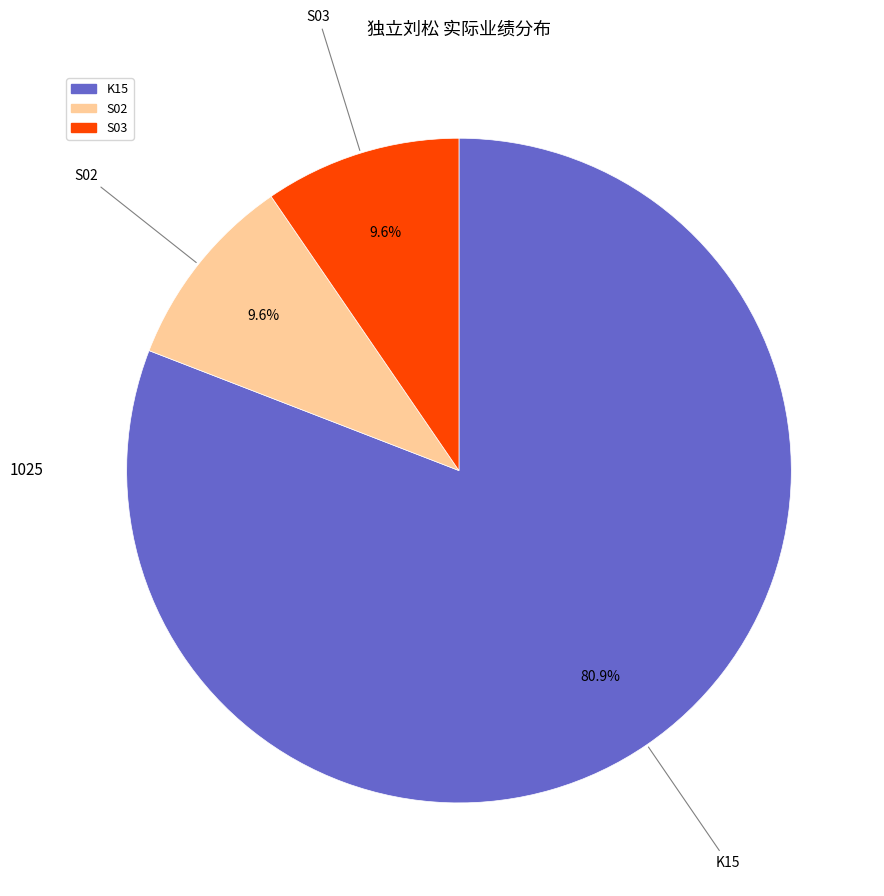

Which category accounts for the majority?

K15